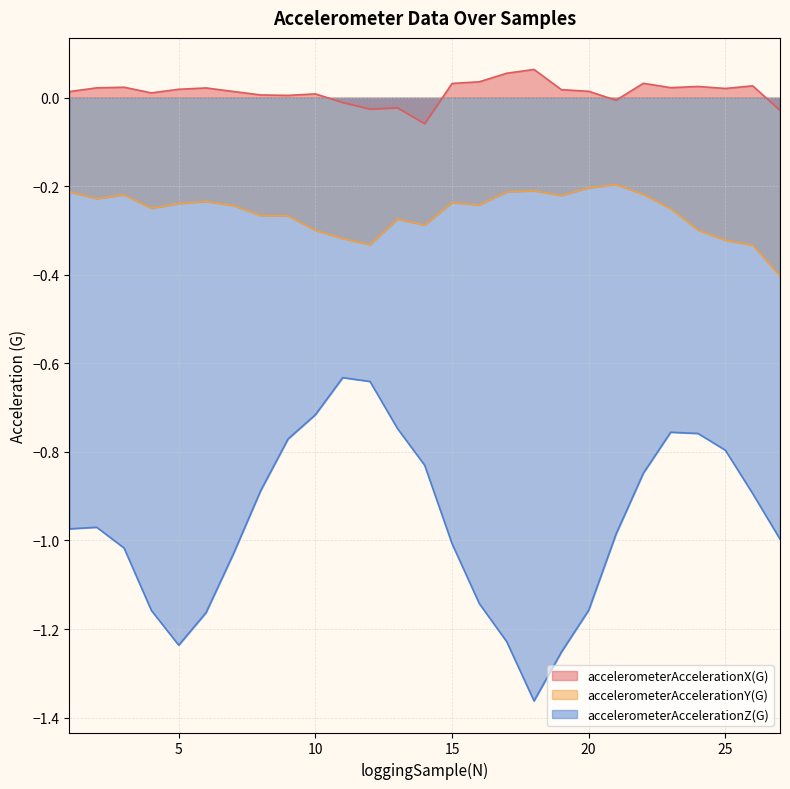

What is the value of the accelerometerAccelerationY(G) point at the 2nd from the left?

-0.2